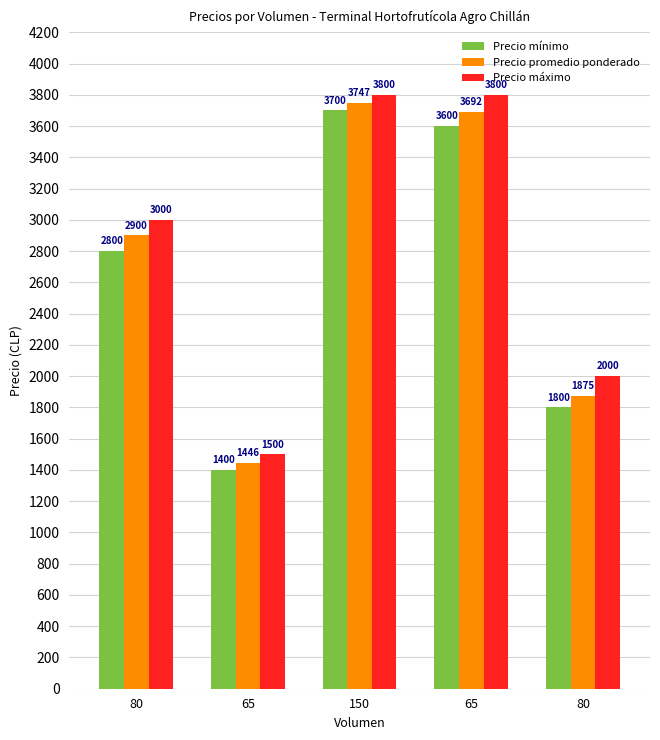

What are all the series names shown in the legend?

Precio mínimo, Precio promedio ponderado, Precio máximo